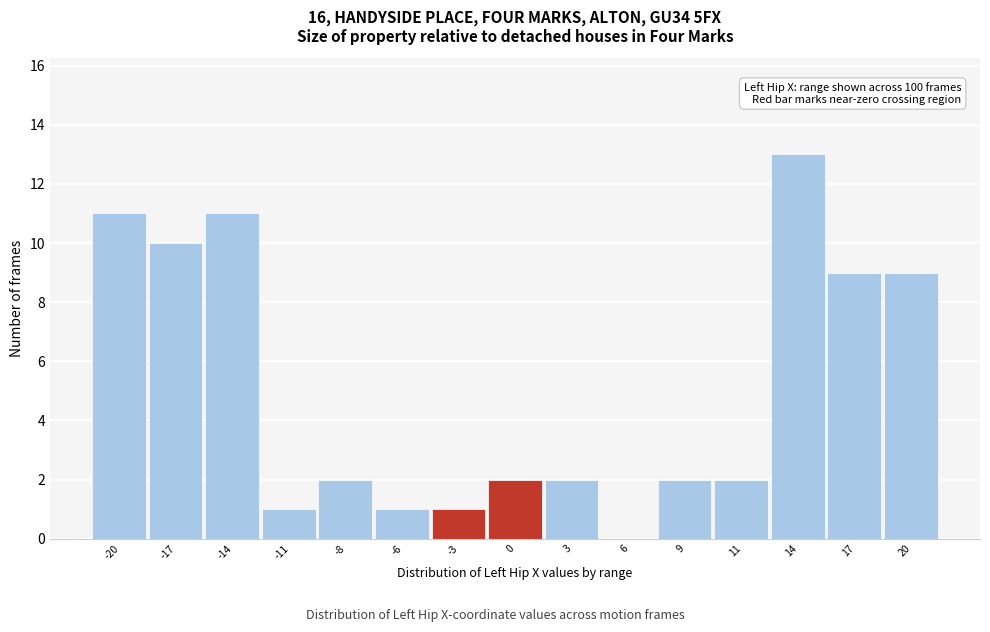

Reading left to right, list all the values displayed in this chart.

-20=11	-17=10	-14=11	-11=1	-8=2	-6=1	-3=1	0=2	3=2	6=0	9=2	11=2	14=13	17=9	20=9